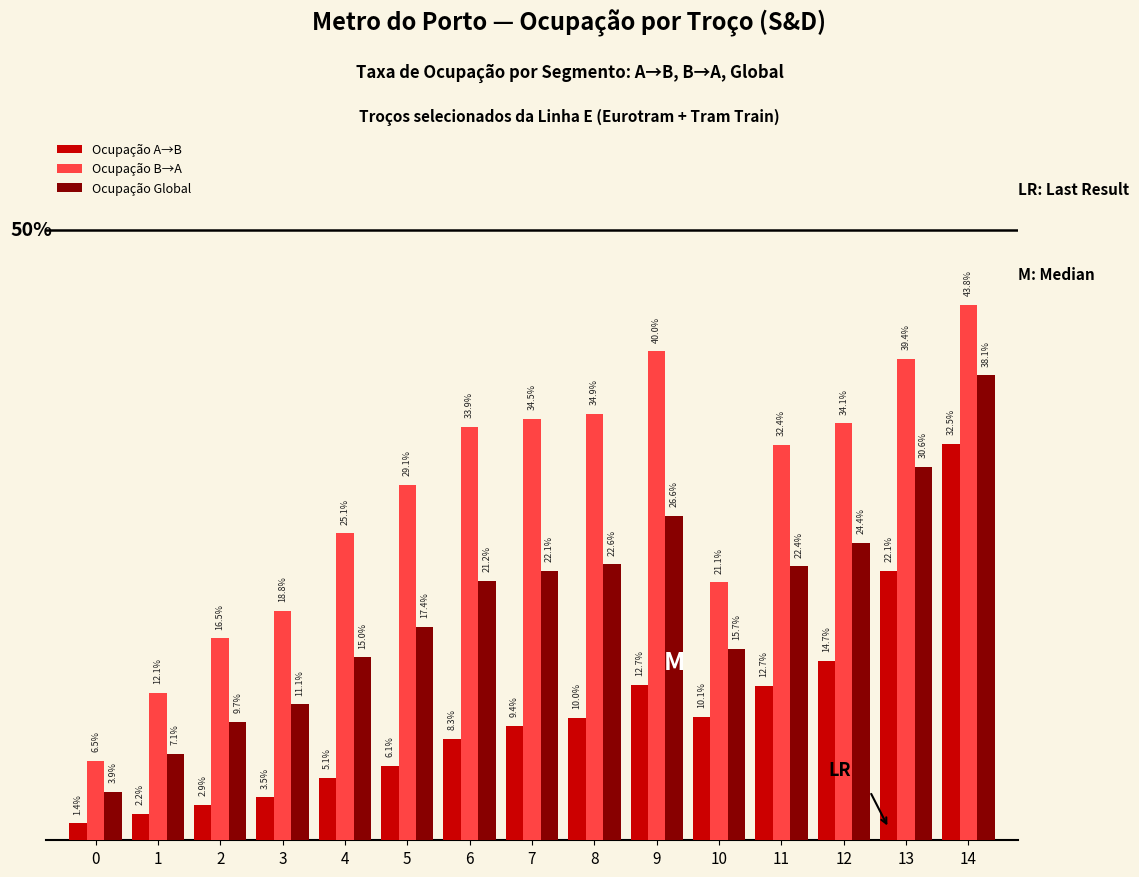

List the series in order of their overall mean, highest first.

Ocupação B→A, Ocupação Global, Ocupação A→B